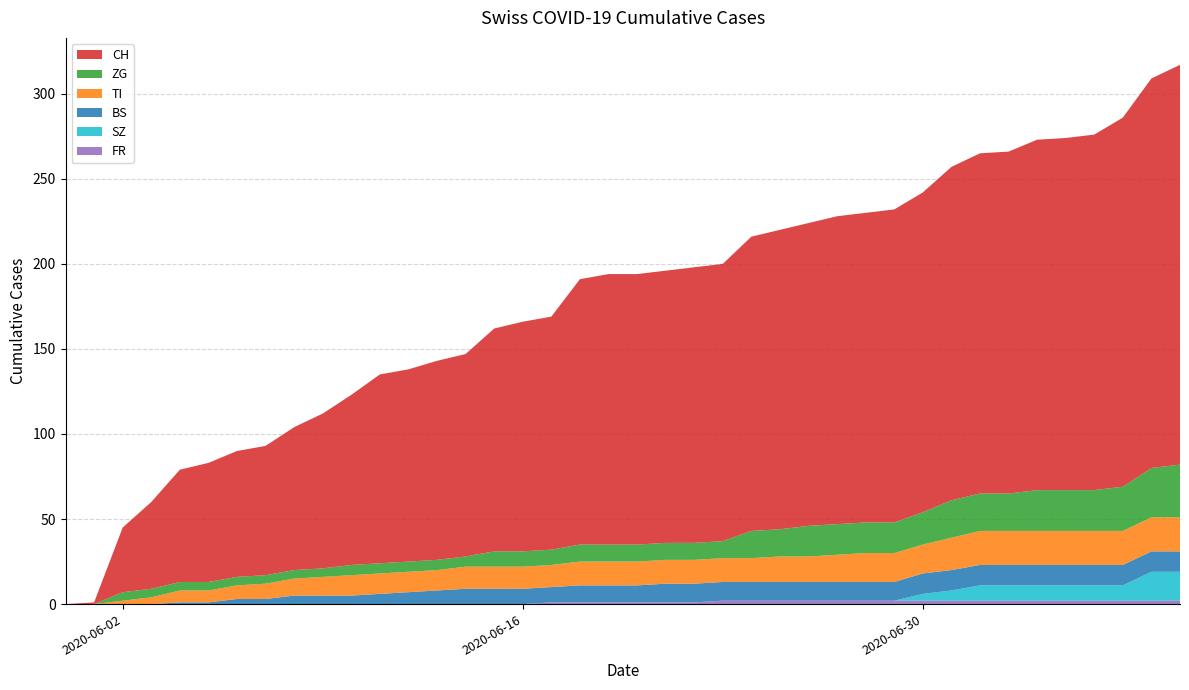

Reading left to right, extract all data points from this chart.

BS: 0	0	0	0	1	1	3	3	5	5	5	6	7	8	9	9	9	9	10	10	10	11	11	11	11	11	11	11	11	11	12	12	12	12	12	12	12	12	12	12
TI: 0	0	2	4	7	7	8	9	10	11	12	12	12	12	13	13	13	13	14	14	14	14	14	14	14	15	15	16	17	17	17	19	20	20	20	20	20	20	20	20
SZ: 0	0	0	0	0	0	0	0	0	0	0	0	0	0	0	0	0	0	0	0	0	0	0	0	0	0	0	0	0	0	4	6	9	9	9	9	9	9	17	17
ZG: 0	0	5	5	5	5	5	5	5	5	6	6	6	6	6	9	9	9	10	10	10	10	10	10	16	16	18	18	18	18	19	22	22	22	24	24	24	26	29	31
FR: 0	0	0	0	0	0	0	0	0	0	0	0	0	0	0	0	0	1	1	1	1	1	1	2	2	2	2	2	2	2	2	2	2	2	2	2	2	2	2	2
CH: 0	1	38	51	66	70	74	76	84	91	100	111	113	117	119	131	135	137	156	159	159	160	162	163	173	176	178	181	182	184	188	196	200	201	206	207	209	217	229	235